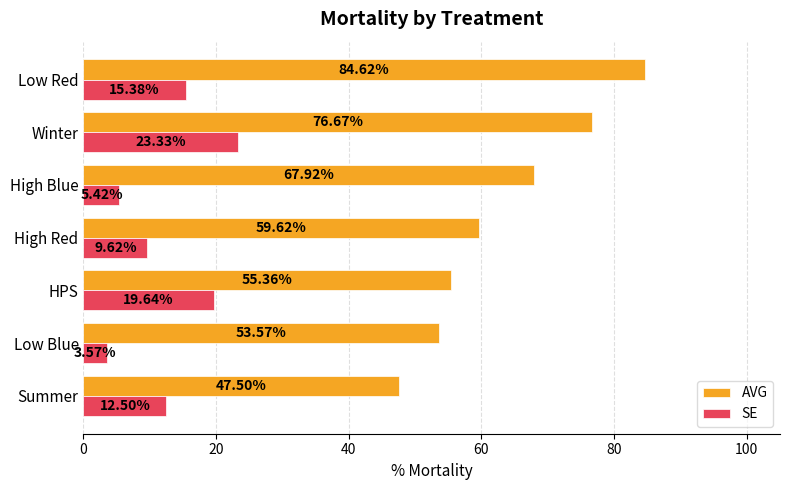

What is the sum of all SE values?

89.5